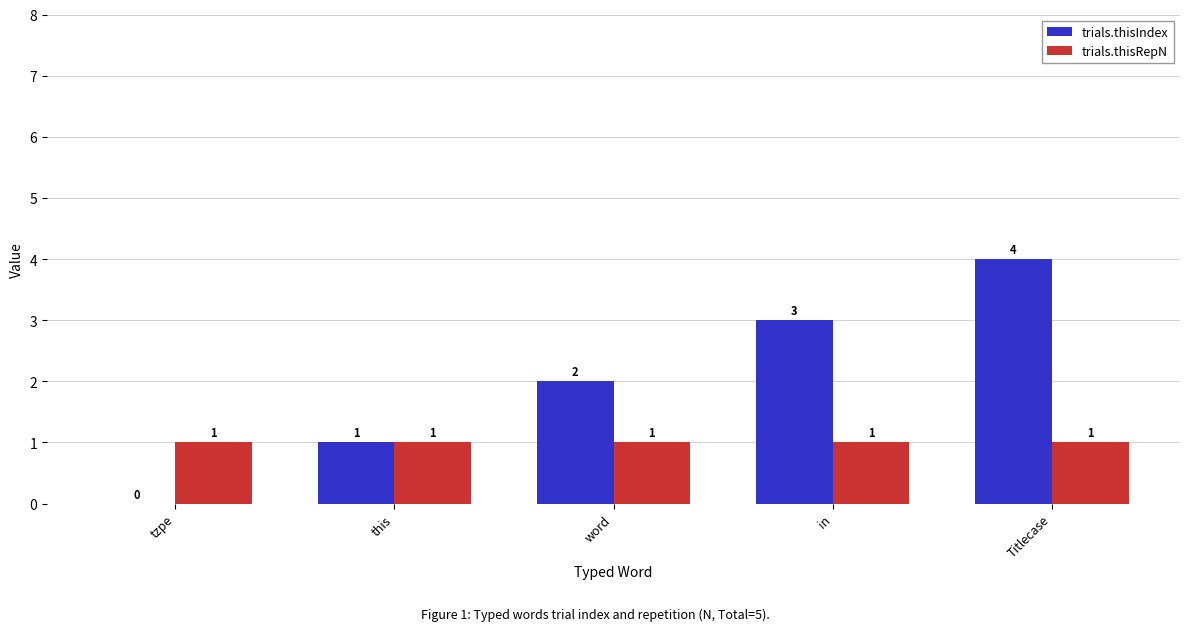

Which series changed the most between in and Titlecase?

trials.thisIndex